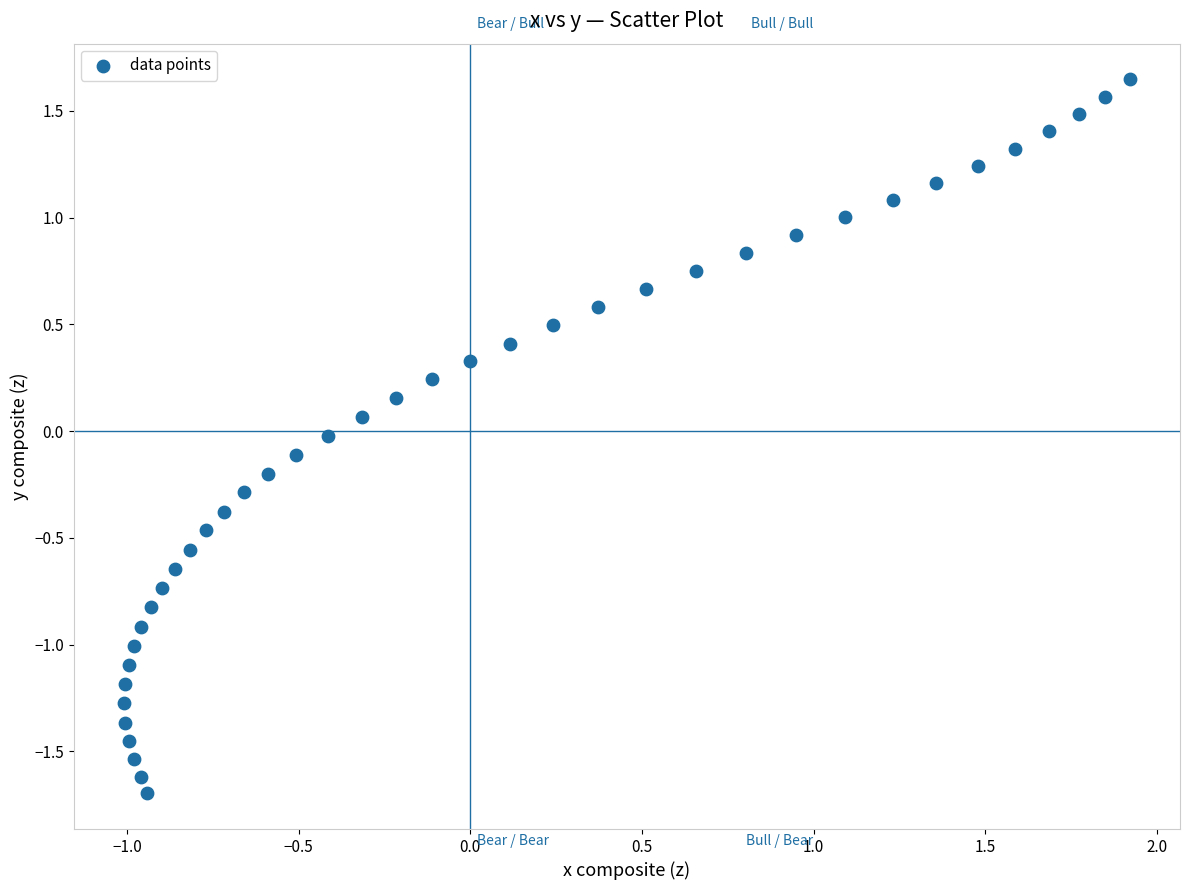

What is the range of Y values (max minus min)?

3.3